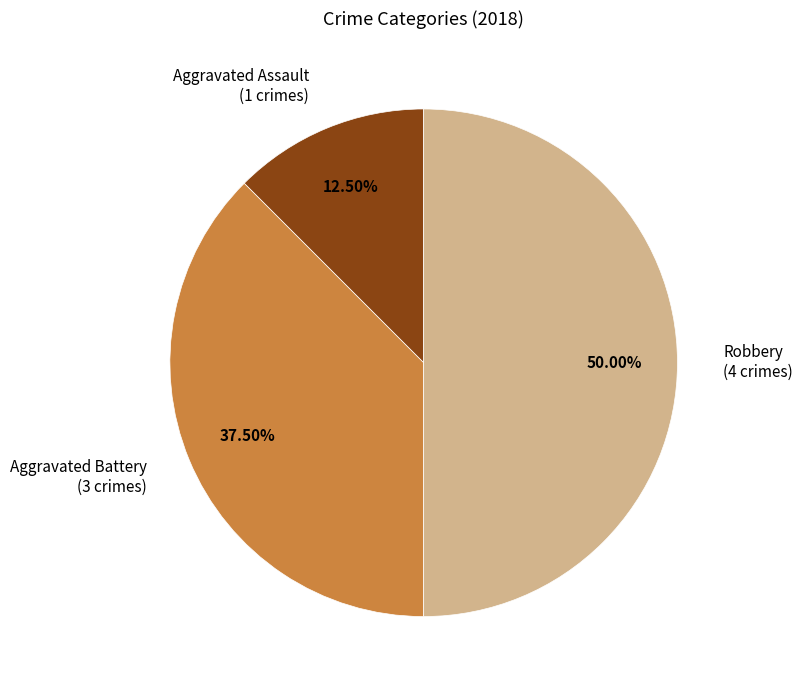

Which has a higher value, Aggravated Battery or Aggravated Assault?

Aggravated Battery